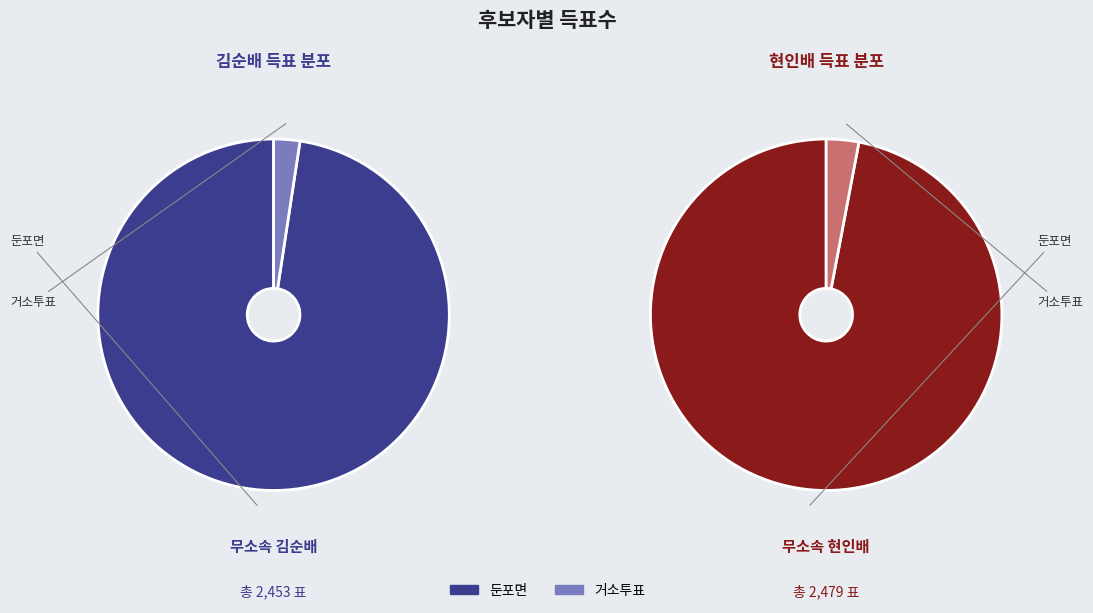

Does any single category account for the majority?

Yes